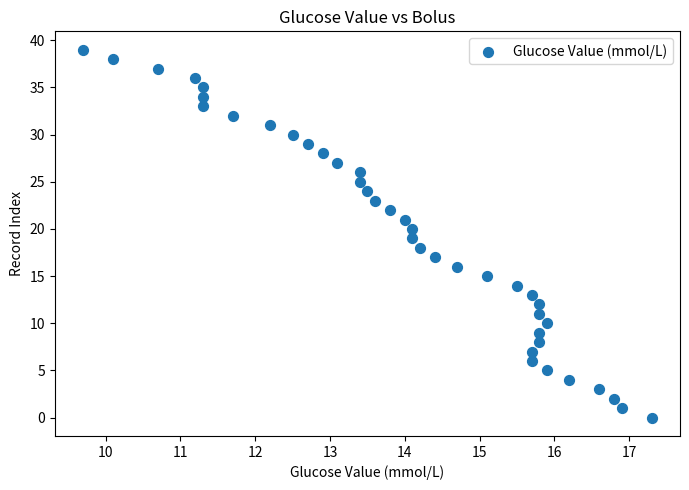

What is the range of Y values (max minus min)?

39